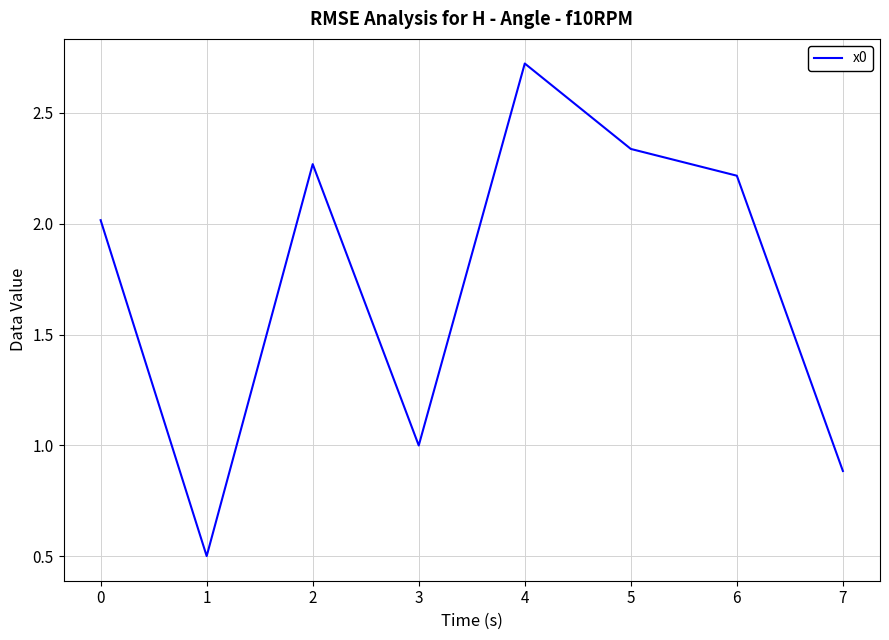

Rank the categories by value from lowest to highest.

1, 7, 3, 0, 6, 2, 5, 4